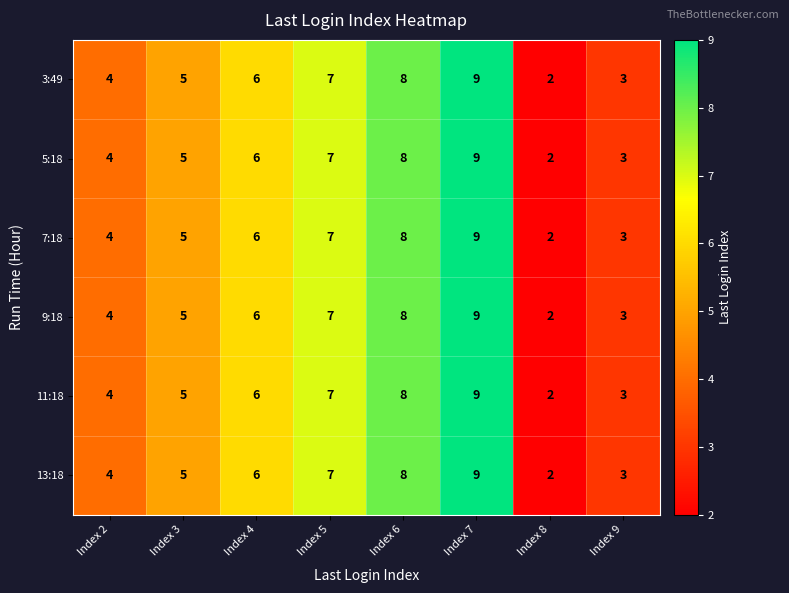

Which label corresponds to the largest value in the chart?

Index 7